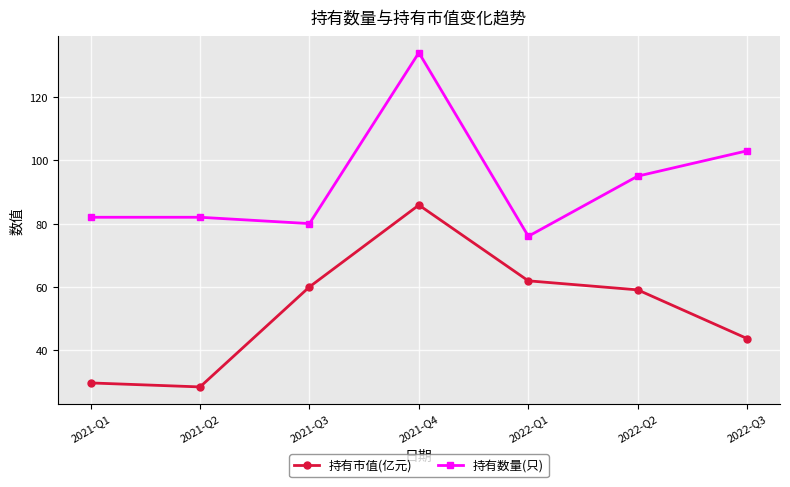

Read the 持有市值(亿元) value at 2021-Q2.

28.4